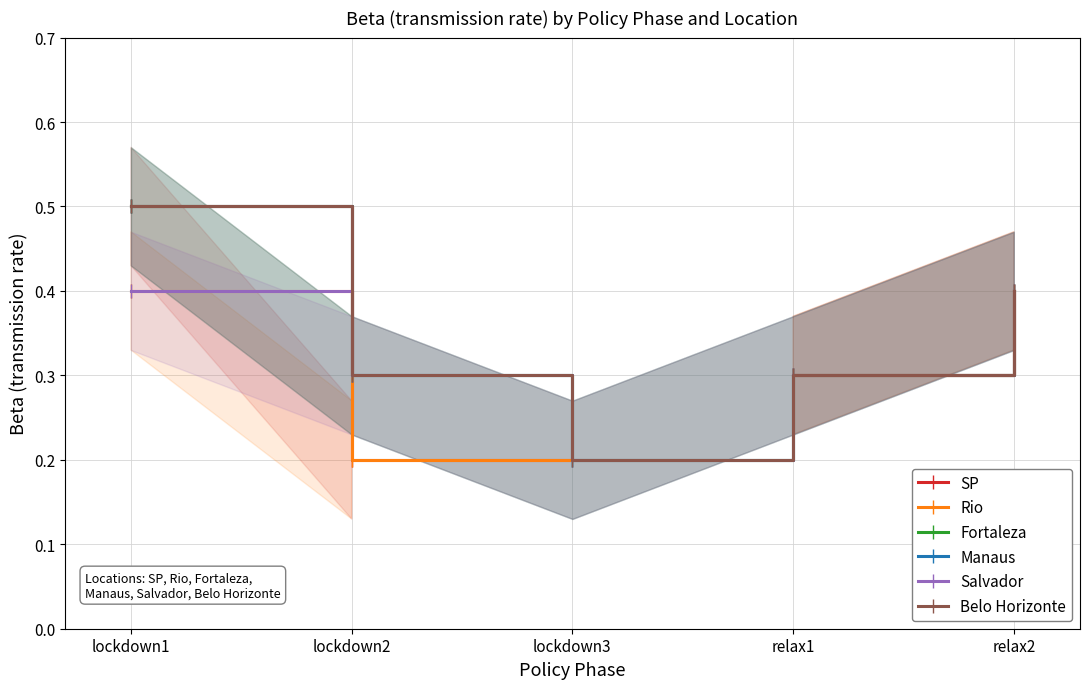

Is it true that Fortaleza equals 0.1 at lockdown3?

False